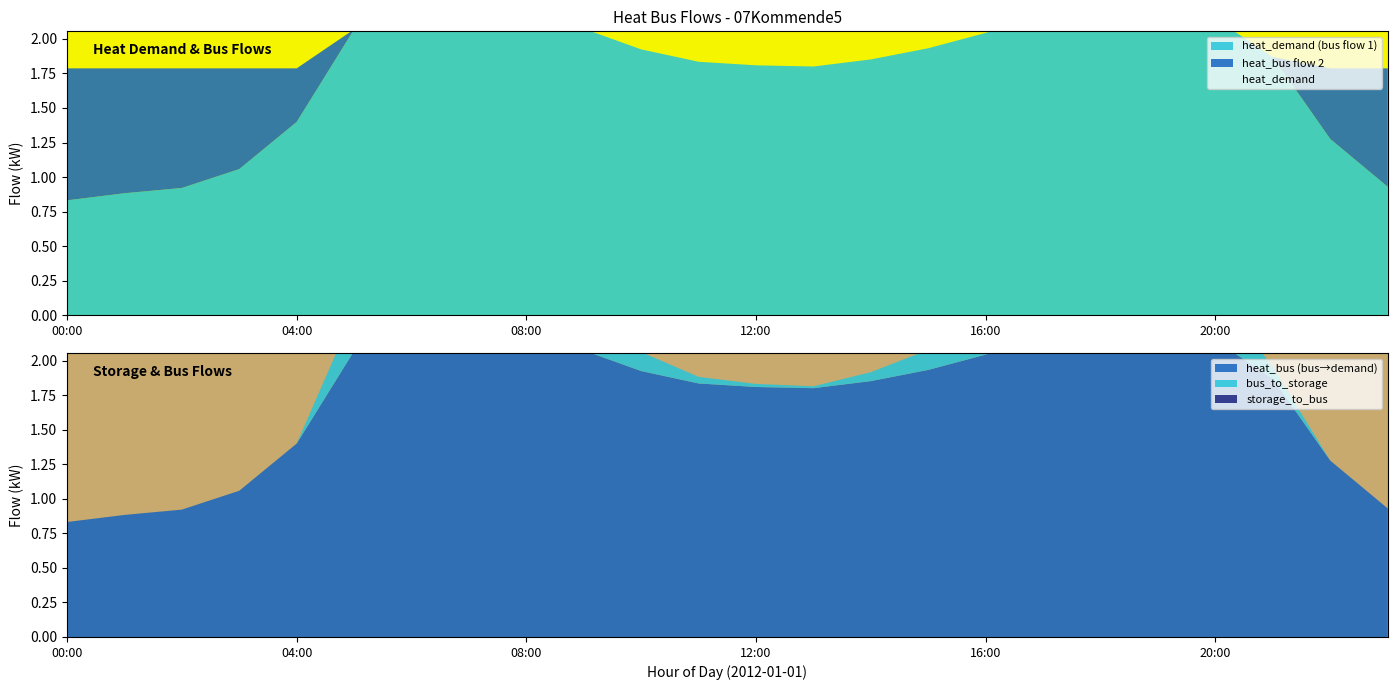

True or false: heat_bus_flow_1 and bus_to_storage cross at least once.

False